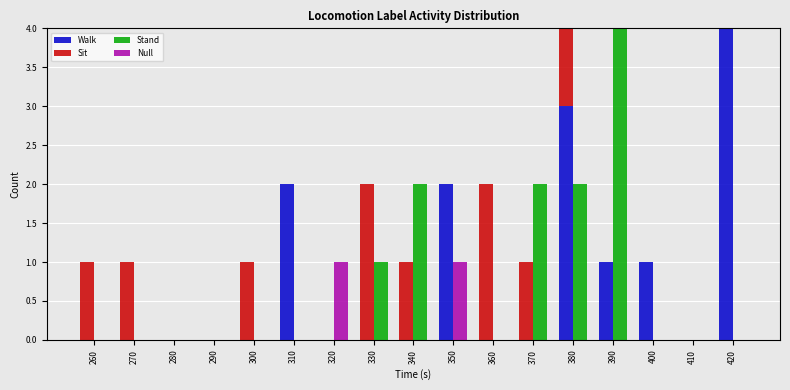

Which series has the largest range (max minus min)?

Walk